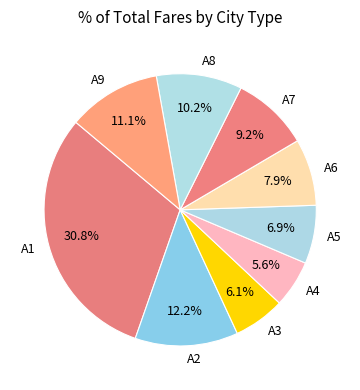

Which slice is the largest?

A1